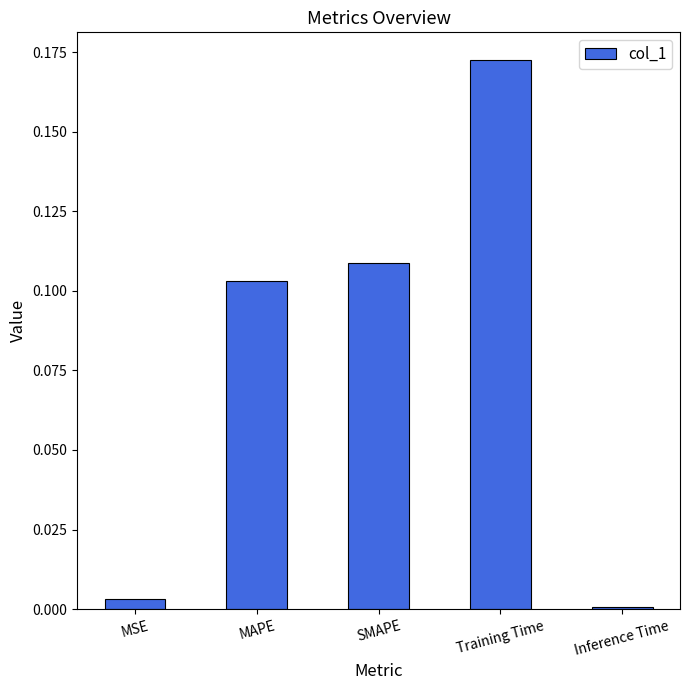

Which label corresponds to the largest value in the chart?

Training Time